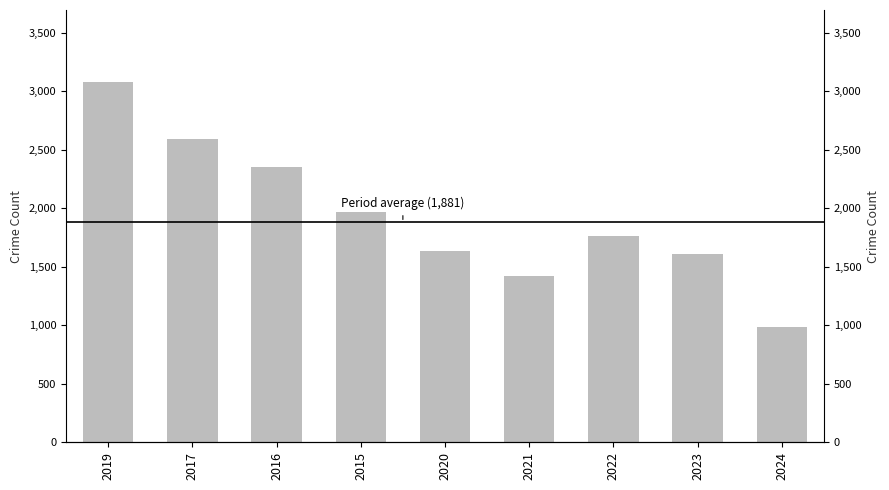

How many data points are above 1760?

4